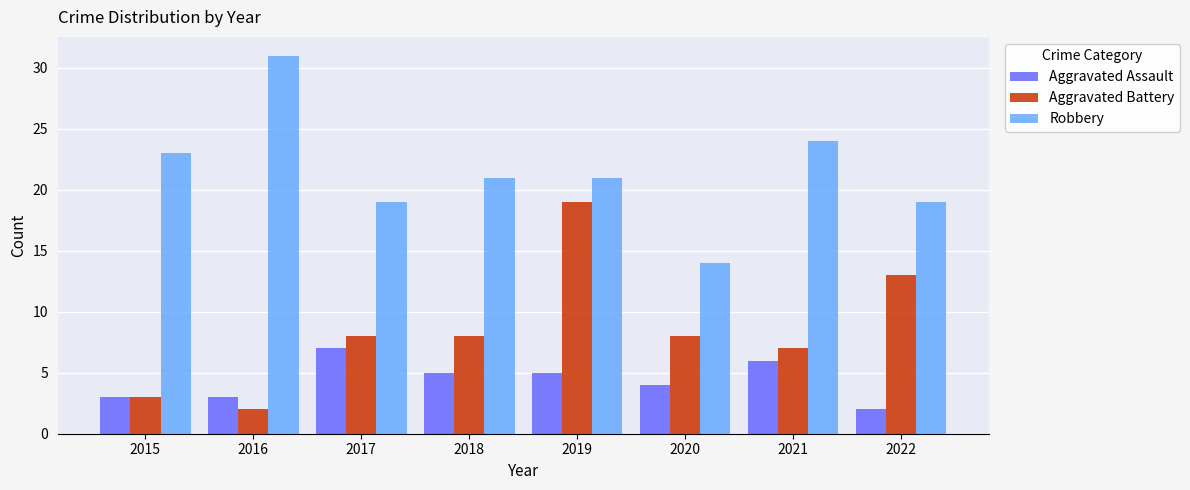

Is it true that Robbery equals 21 at 2018?

True